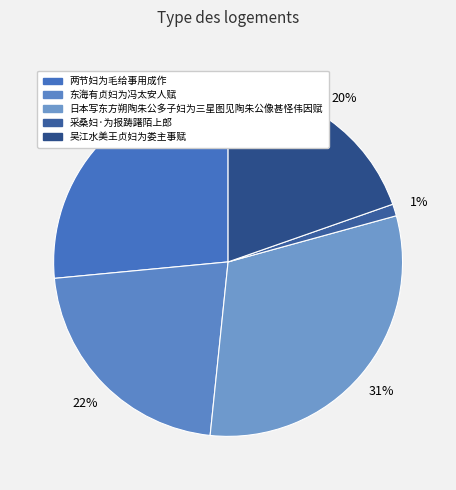

Which slice is the smallest?

采桑妇·为报踌躇陌上郎